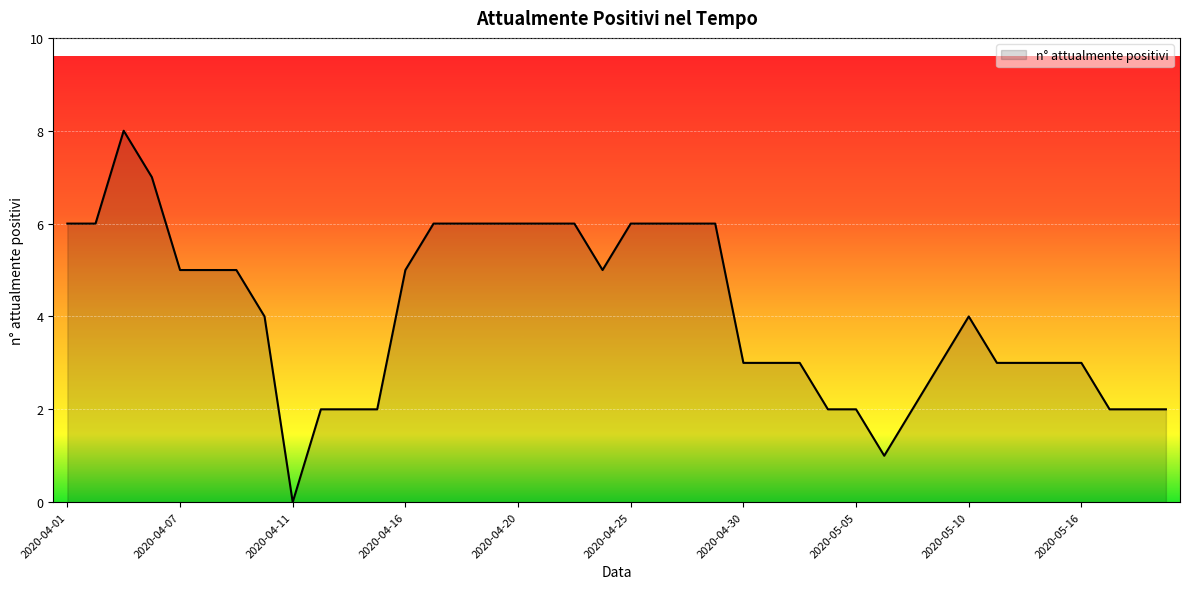

What is the difference between the maximum and minimum values?

8